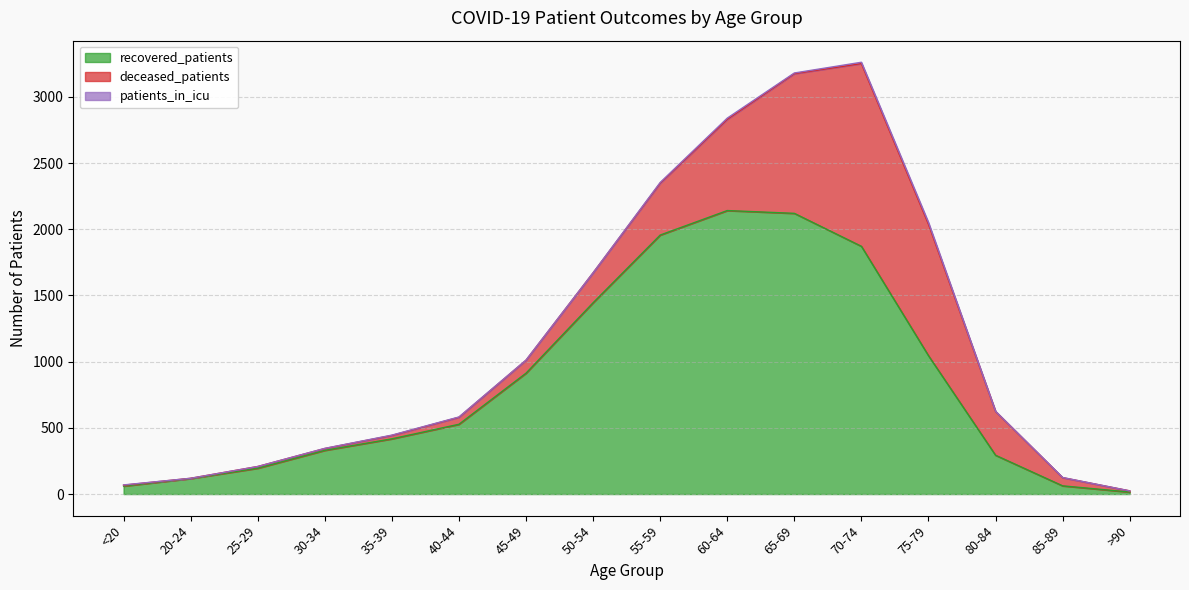

What is the sum of the recovered_patients values at >90 and 40-44?

542